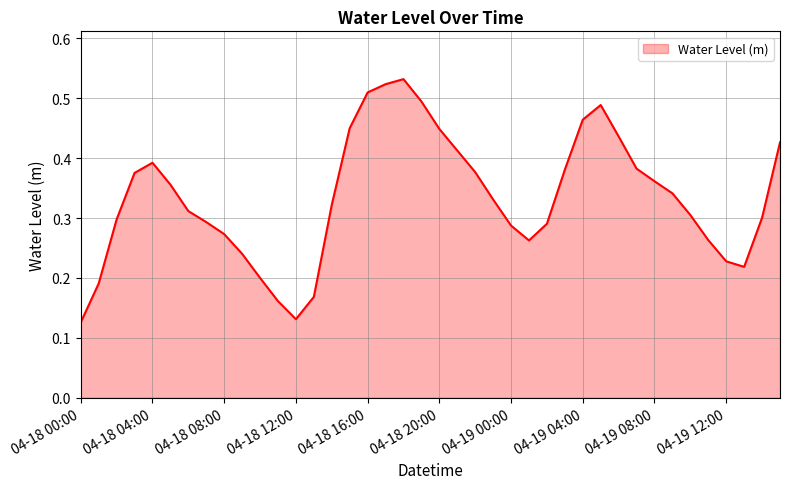

What is the label of the 36th point from the right?

04-18 04:00